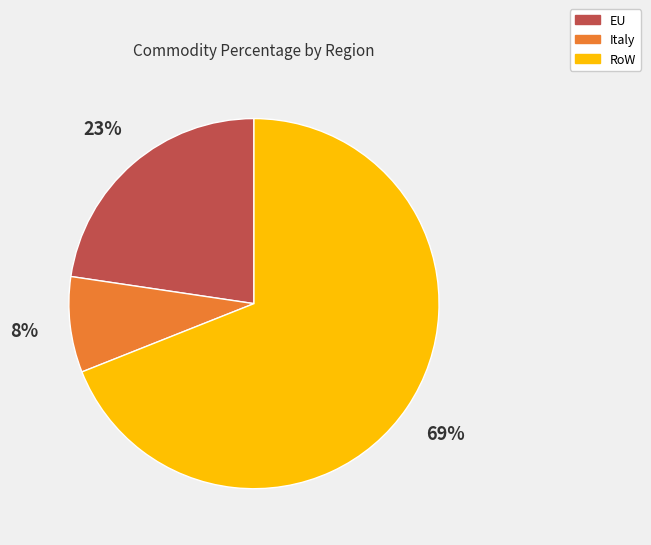

Is there any slice that represents more than half of the pie?

Yes